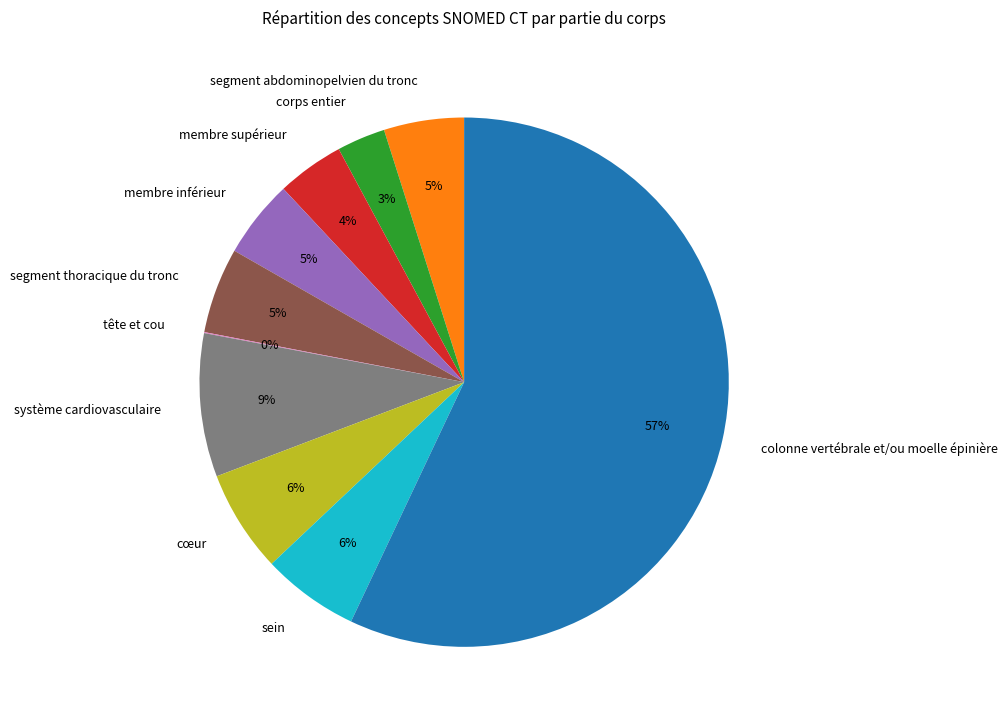

Do membre supérieur and segment thoracique du tronc together represent more than half of the pie?

No